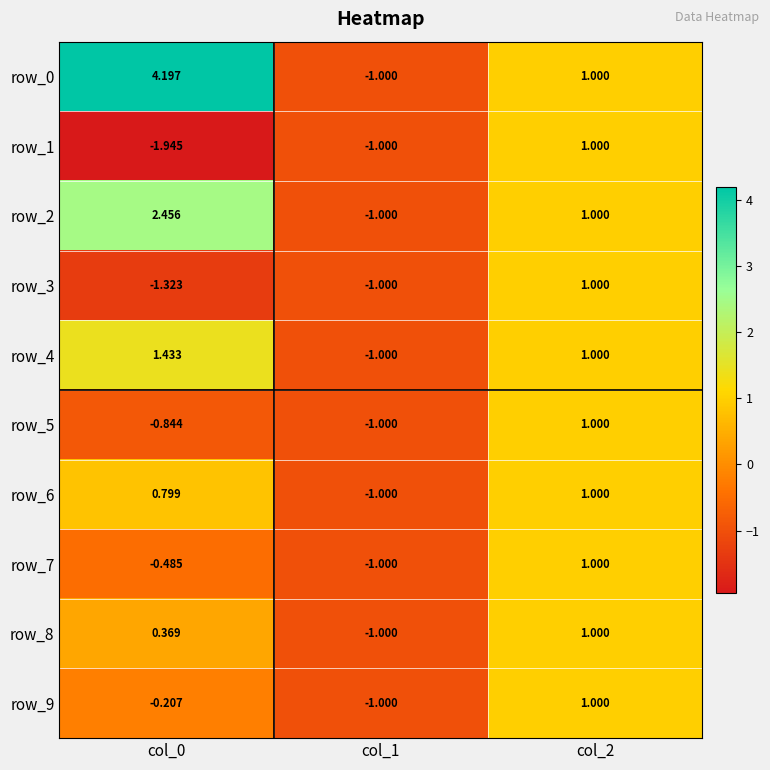

How many row_3 values are between -1 and 1?

2